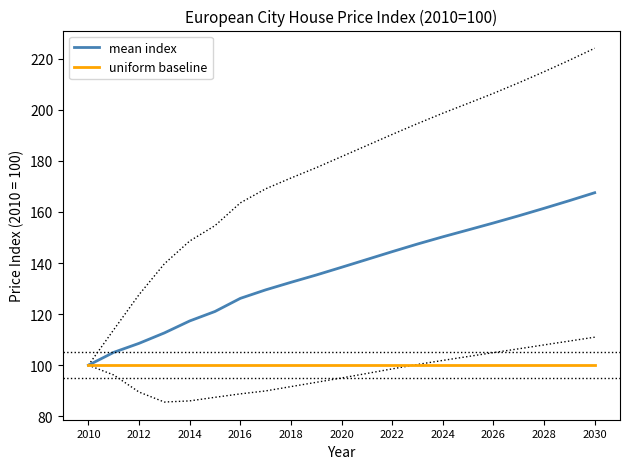

Rank the series by their average value, from lowest to highest.

uniform baseline, mean index